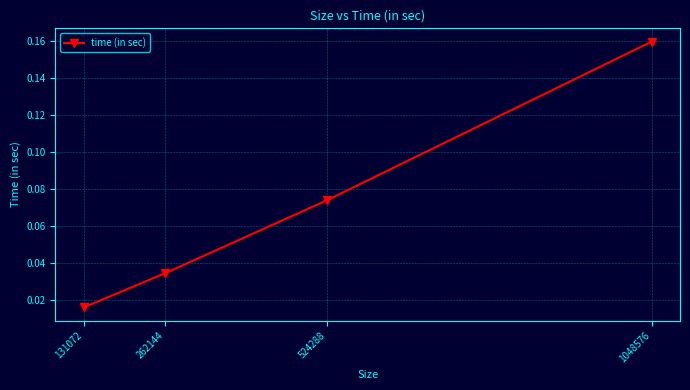

Is it true that the value at 1048576 is 0.3?

False